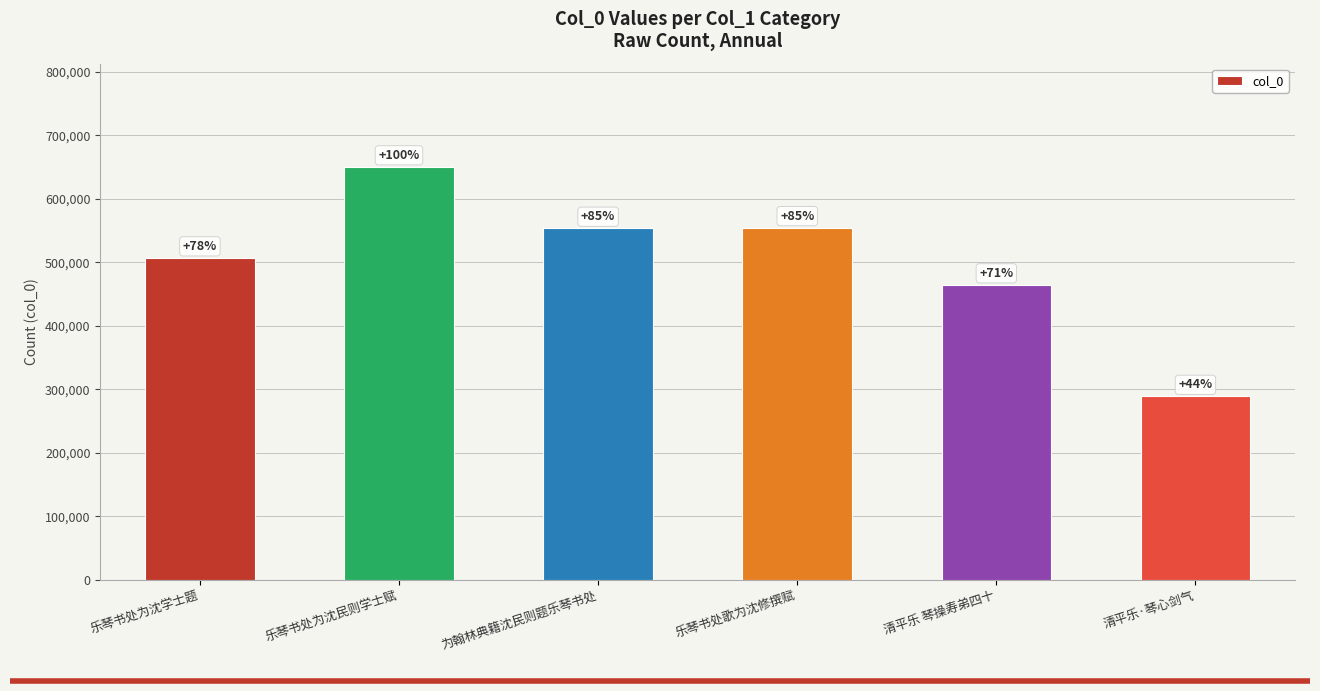

True or false: the data shows 288708 at 清平乐·琴心剑气.

True